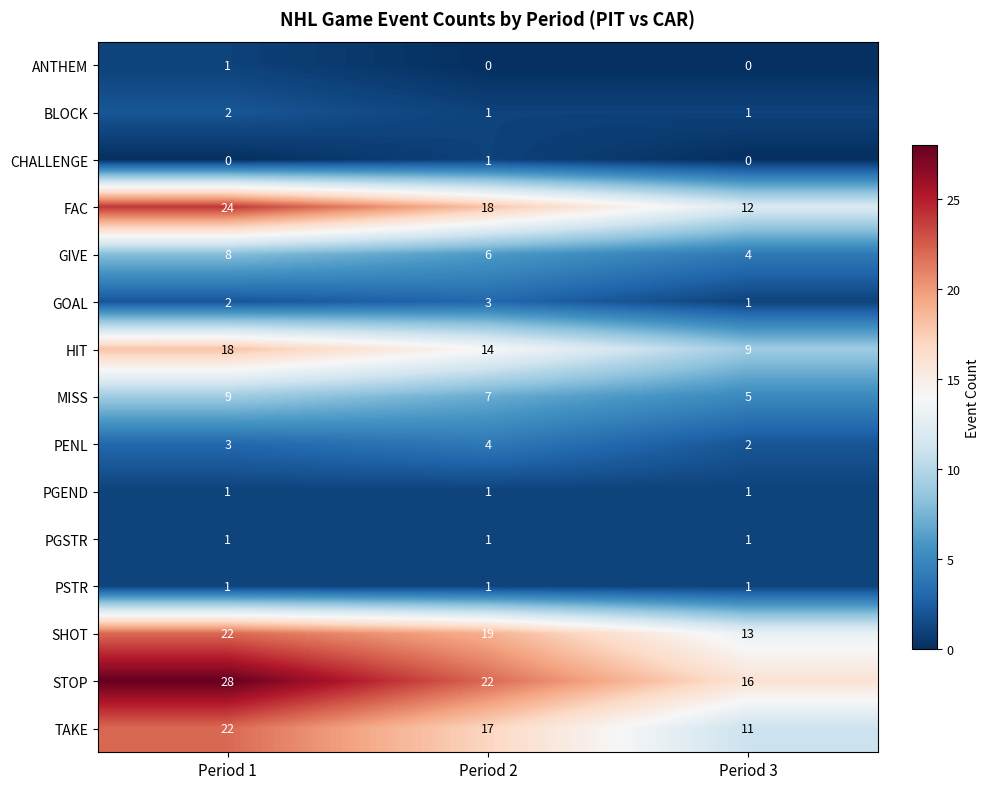

What is the difference between the maximum and second lowest values in the TAKE series?

5